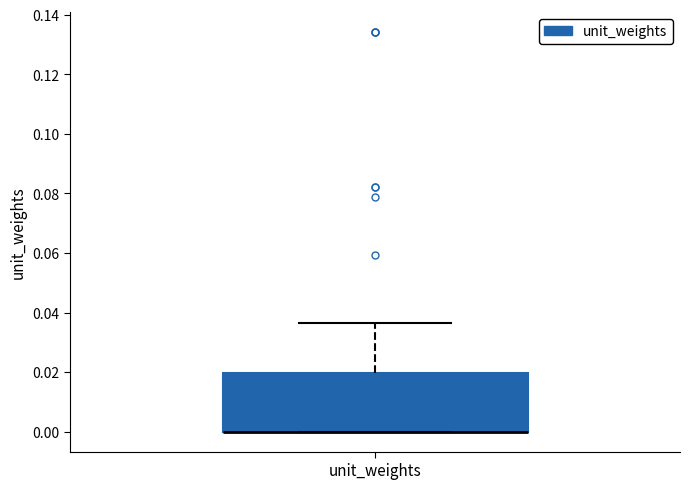

Transcribe this box plot: give where the median line is, the range the box spans, and where the two whiskers end, as read against the y-axis. The values are not printed on the chart, so give them approximately, as read against the axis.

median 0.000 (drawn on the box's lower edge), box 0.000 to 0.020, whiskers 0.000 to 0.036